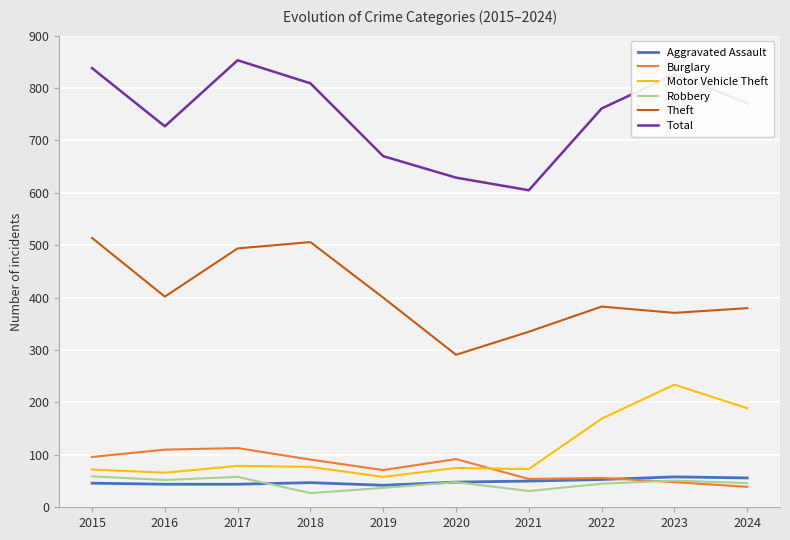

What is the total value across all series at 2020?

1183